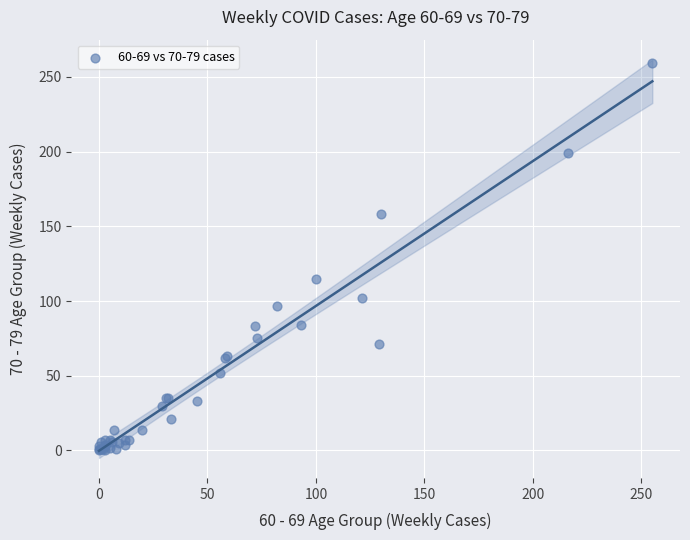

What Y value in the scatter plot is closest to 129?

115